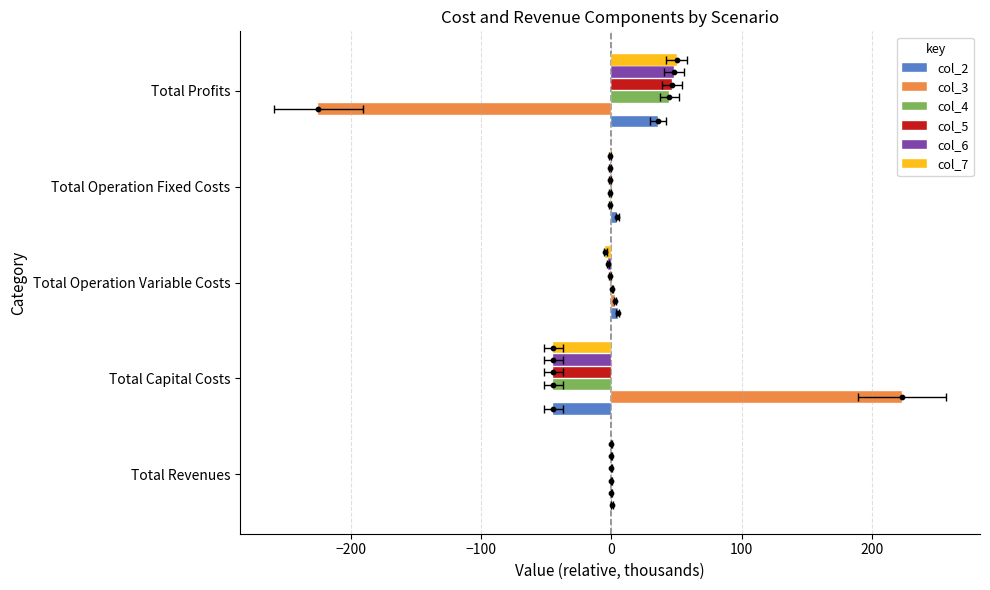

Which series has the largest Y range (max minus min)?

col_3